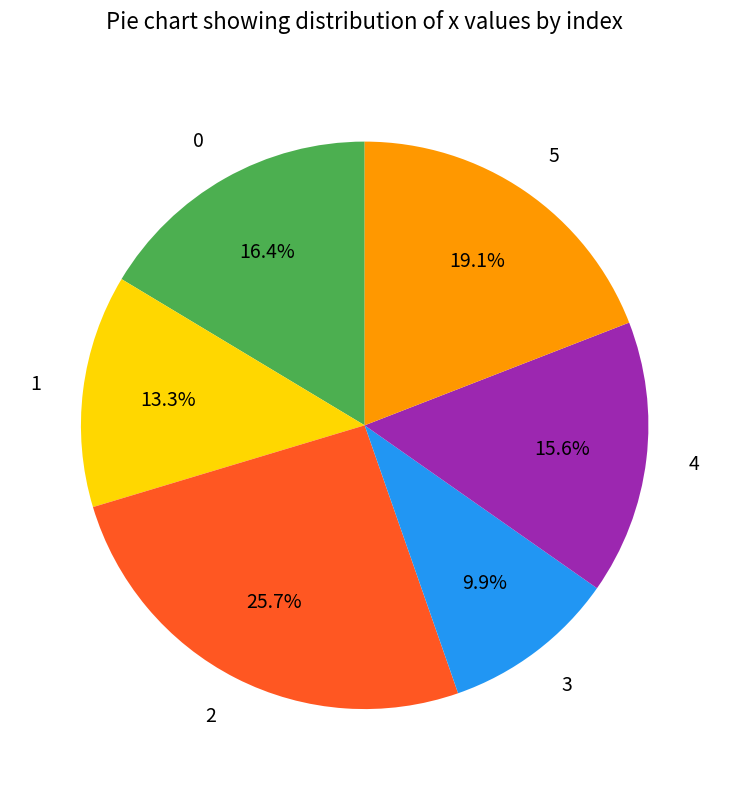

Approximately how many times larger is the value at 3 compared to 0?

0.6